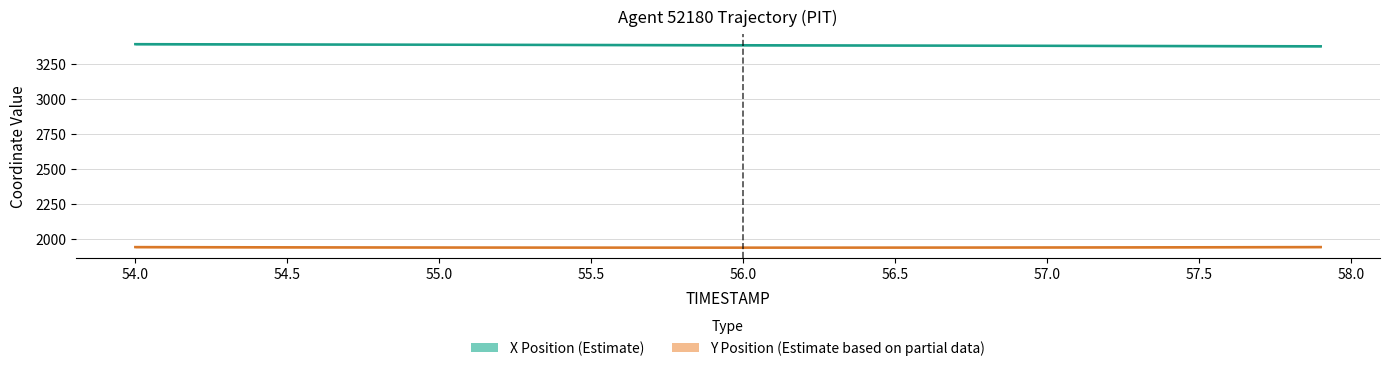

How many lines are shown in the chart?

2